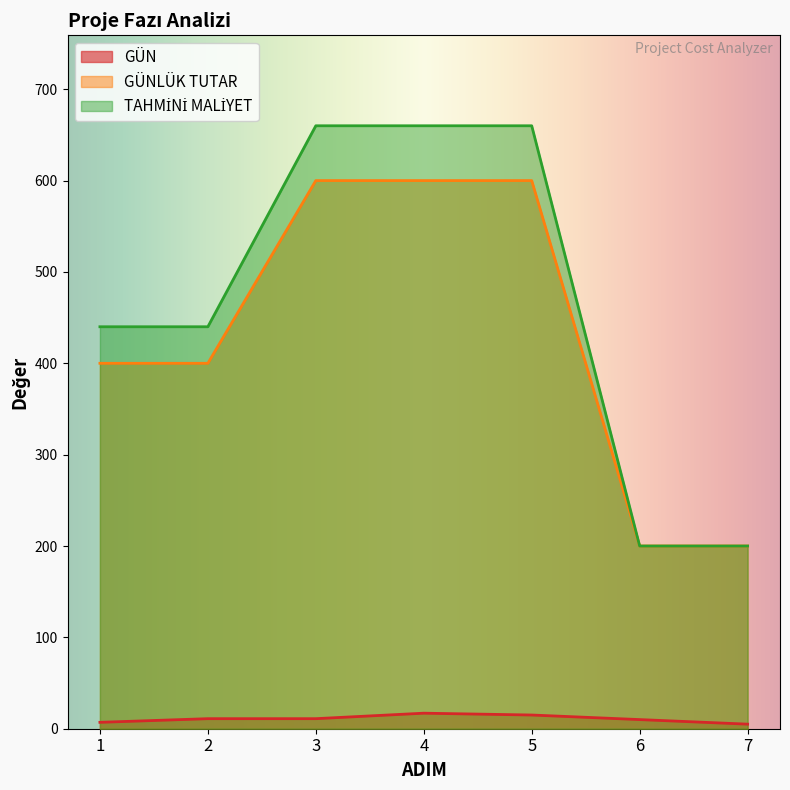

At which label is TAHMİNİ MALİYET closest to 430?

1